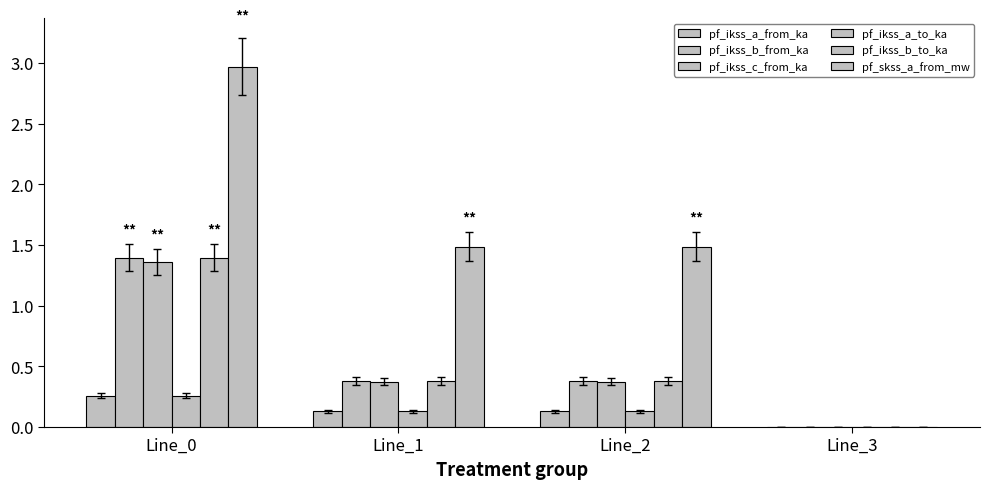

How many groups of bars are there?

4